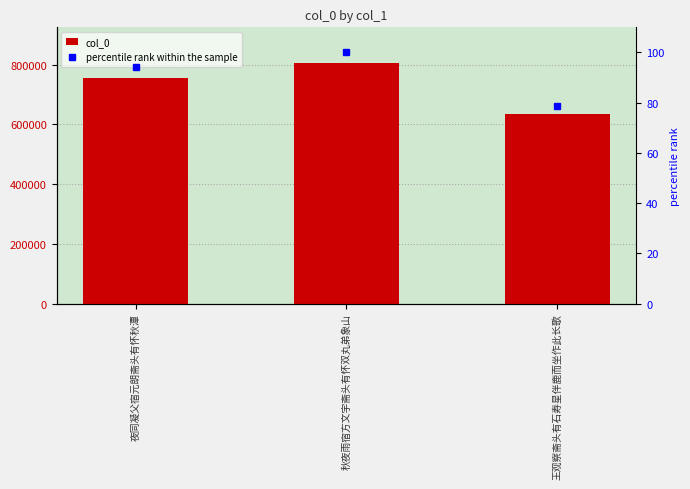

Reading left to right, what are all the values shown in this chart?

col_0: 756428.0	804524.0	633433.0
percentile rank within the sample: 94.0	100.0	78.7